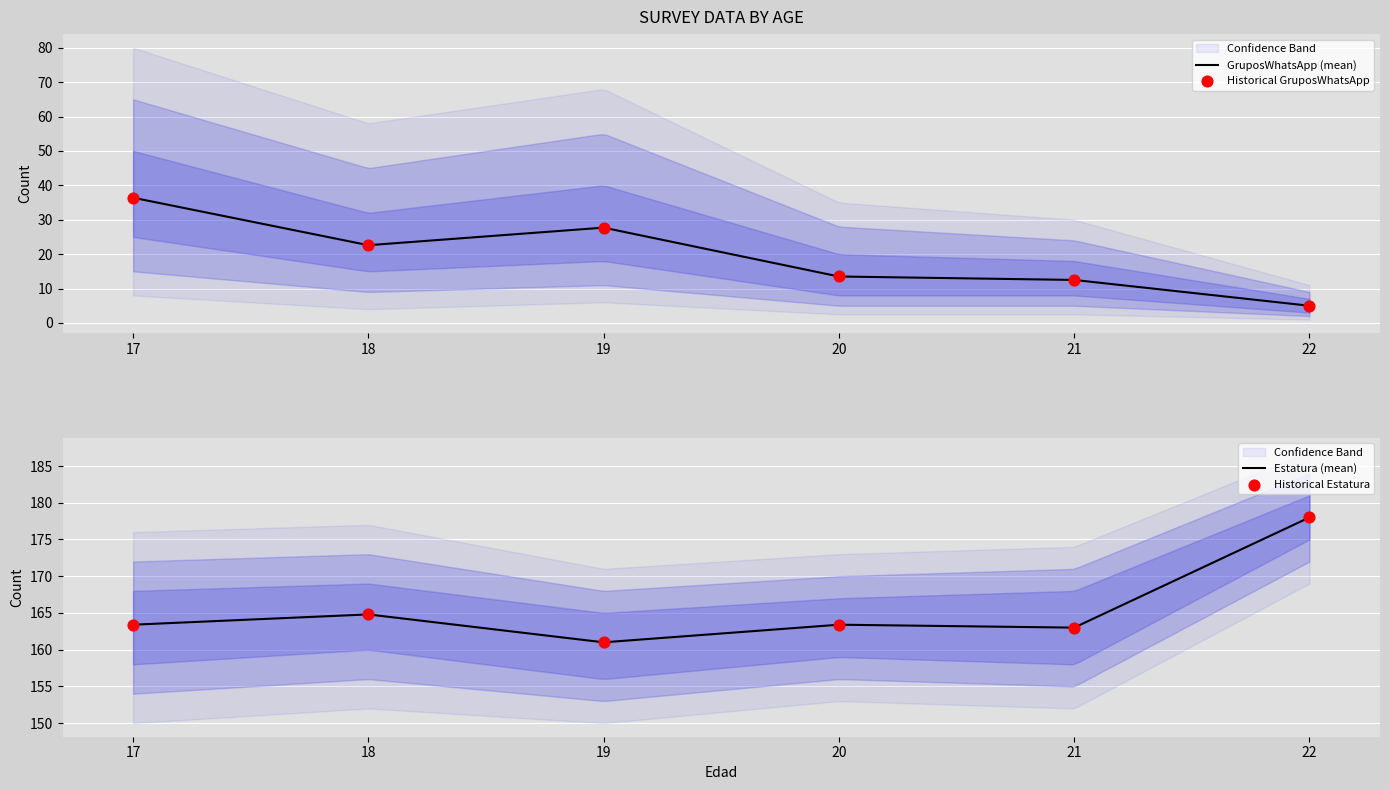

What is the total value across all series at 19?

188.7